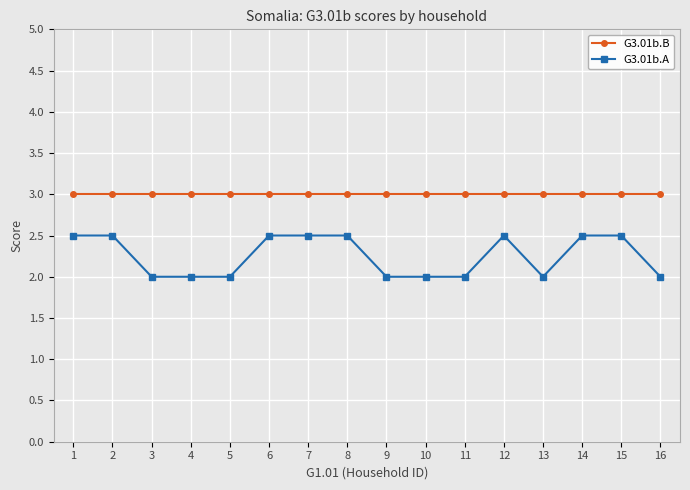

Which series has the widest spread of values?

G3.01b.A